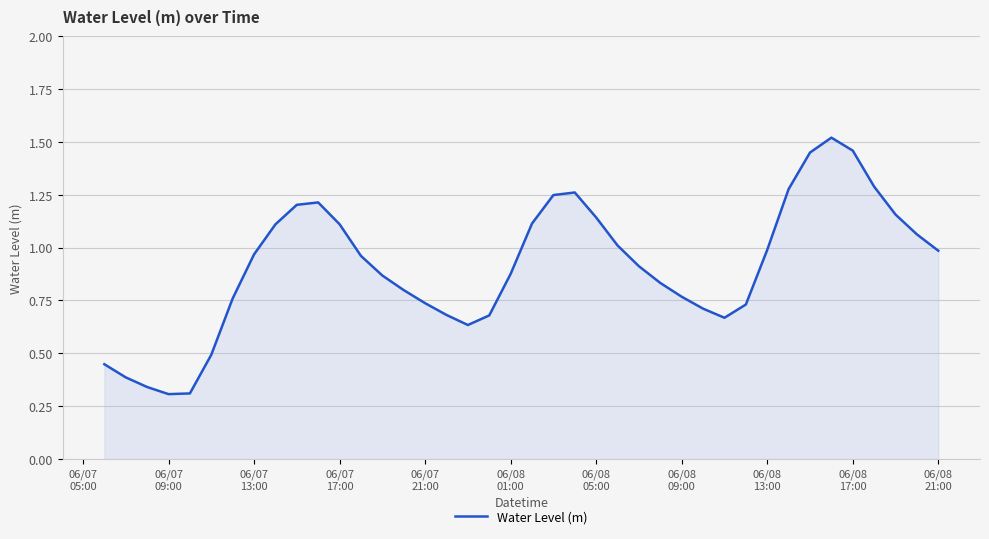

What is the greatest value displayed?

1.5